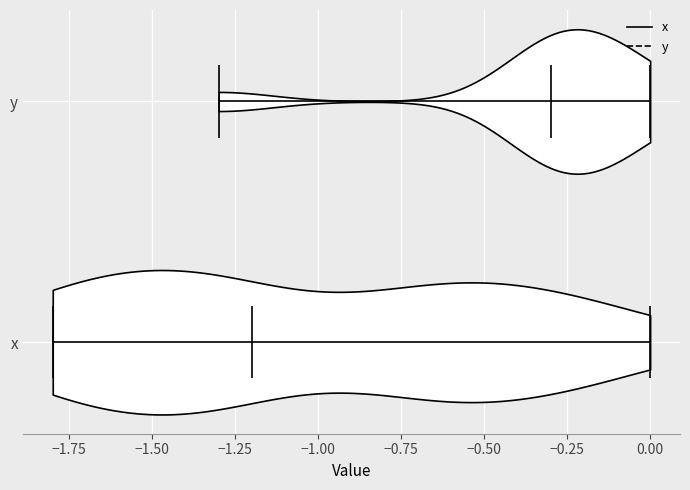

Which violin has the furthest to the right median line?

y